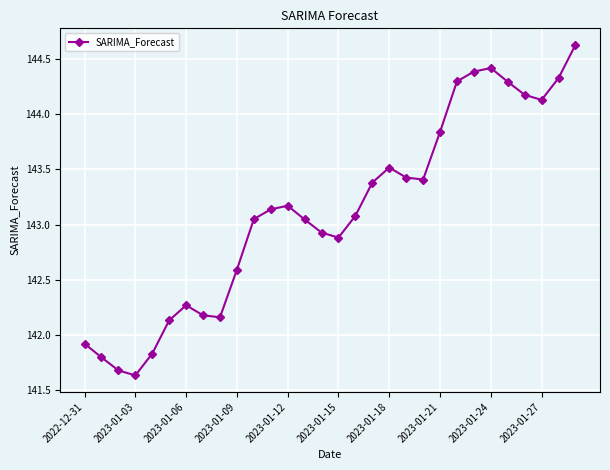

True or false: the data has more than 1 interior local peaks.

True